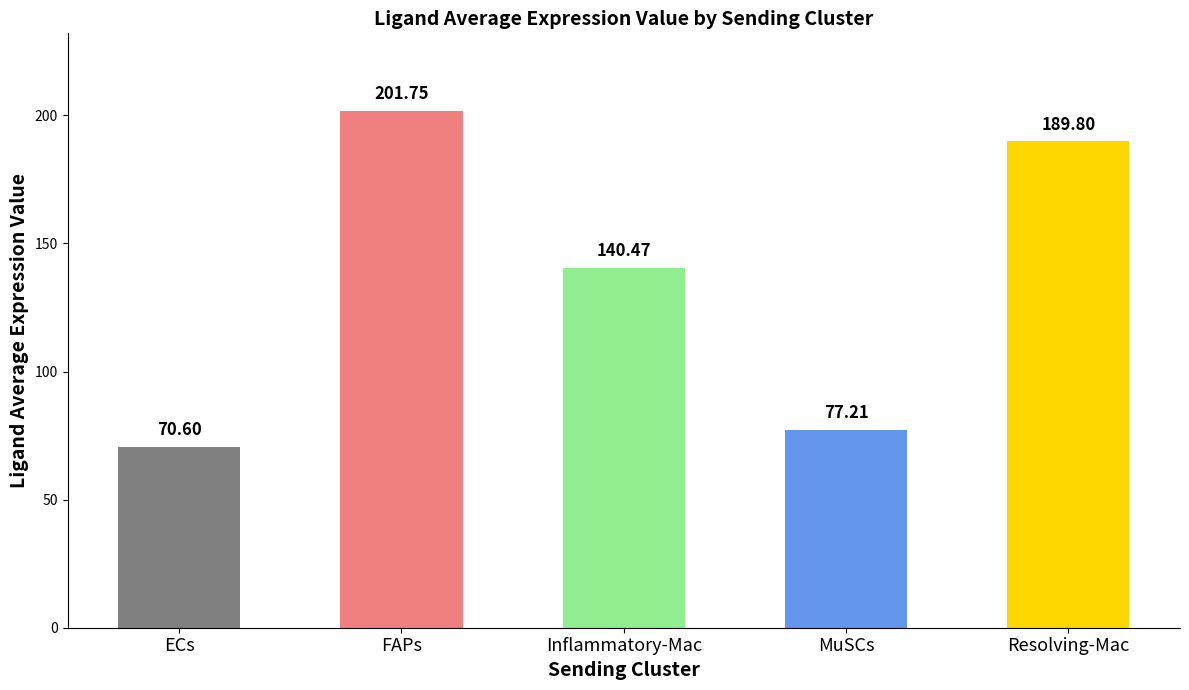

What is the label of the 3rd bar from the right?

Inflammatory-Mac